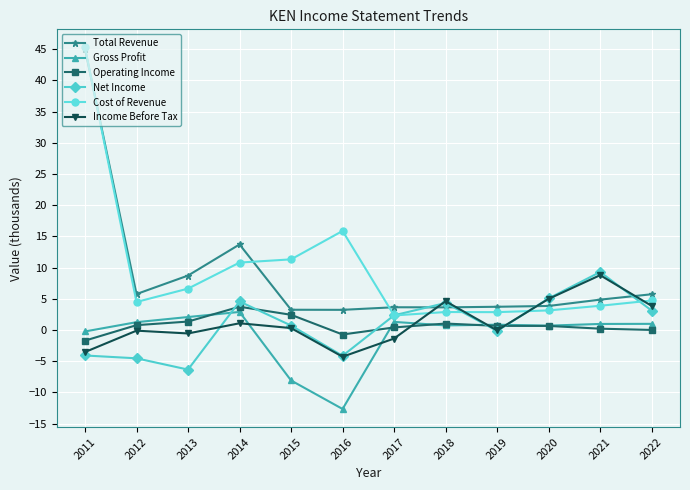

In Cost of Revenue, how many points are lower than both neighbors (excluding endpoints)?

3